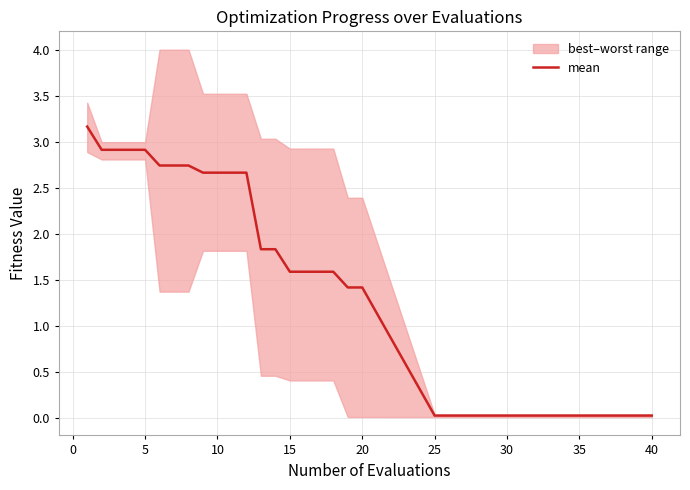

What is the value of the 13th point from the left?

1.8